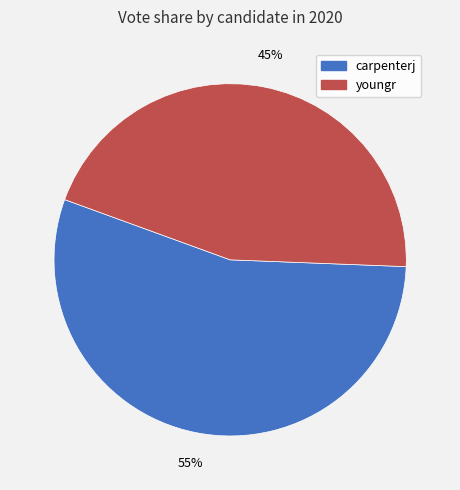

Is the sum of youngr and carpenterj greater than half?

Yes